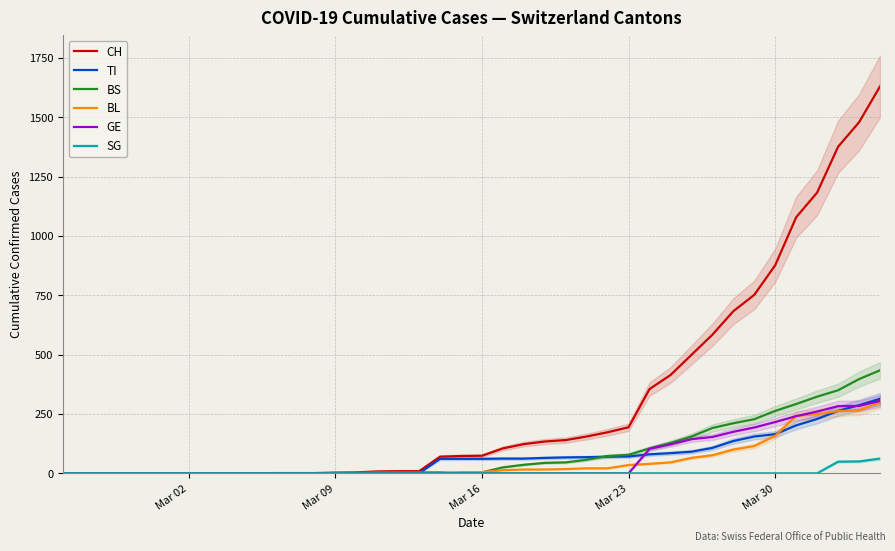

How many values in the BS series exceed 4?

19